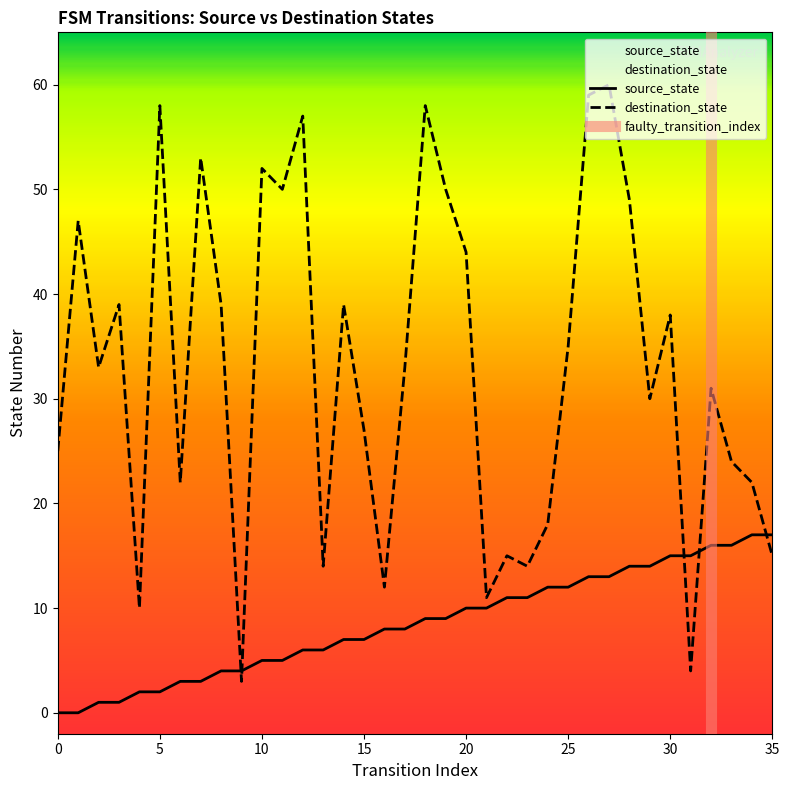

True or false: destination_state and source_state intersect in this chart.

True